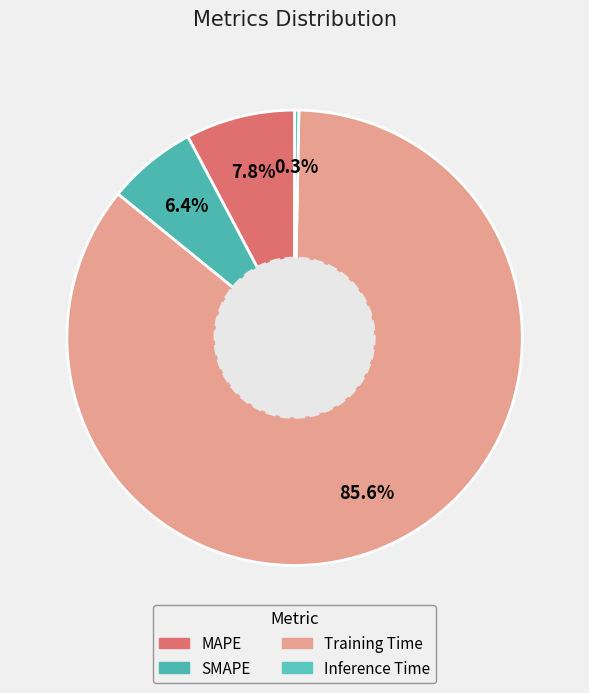

To the nearest percent, what is the combined percentage of MAPE and SMAPE?

14%